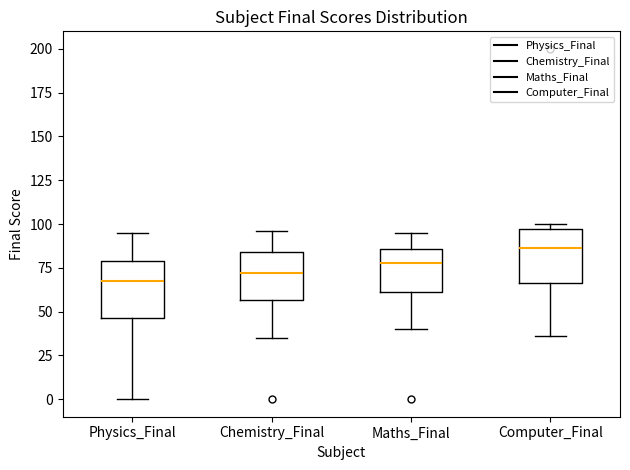

Which box's median line is the highest?

Computer_Final